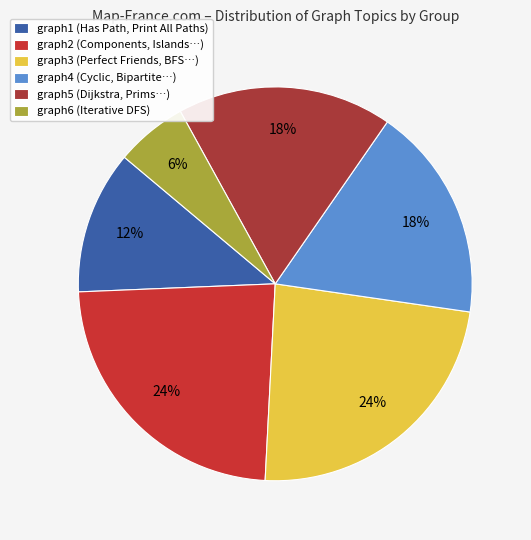

To the nearest percent, what is the average slice percentage?

17%